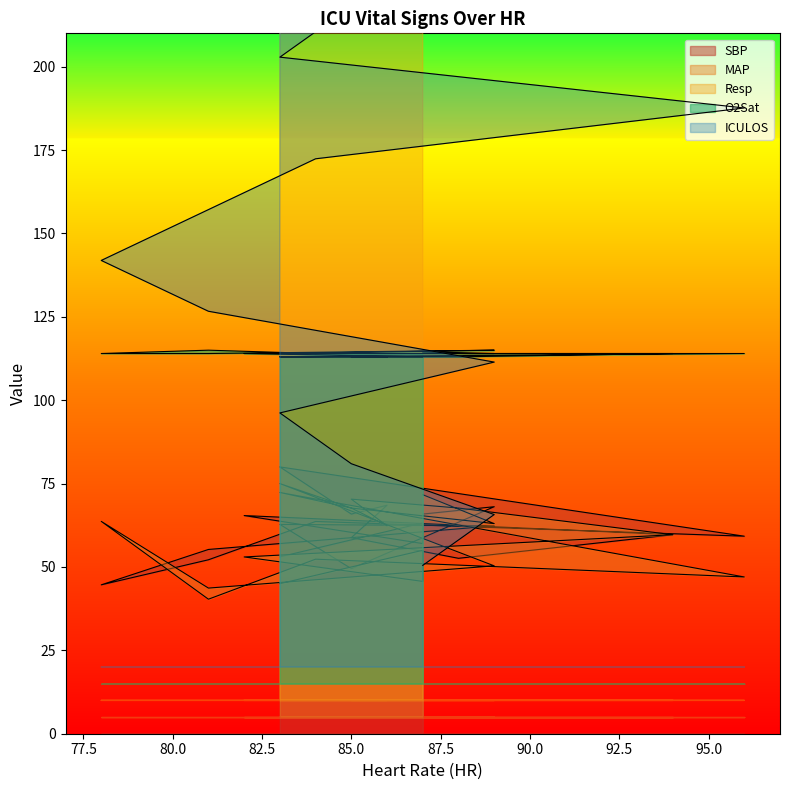

What is the sum of the ICULOS values at 85 and 78?

390.5